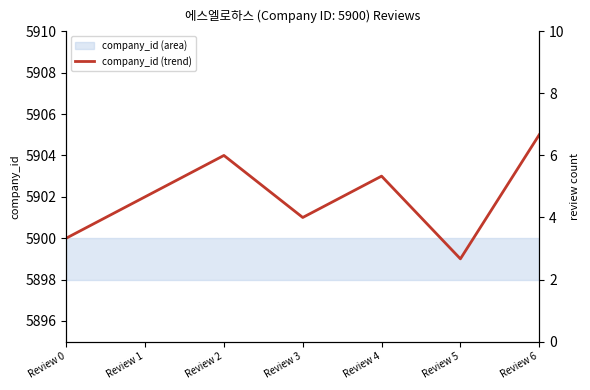

Rank the categories by value from highest to lowest.

Review 6, Review 2, Review 4, Review 1, Review 3, Review 0, Review 5